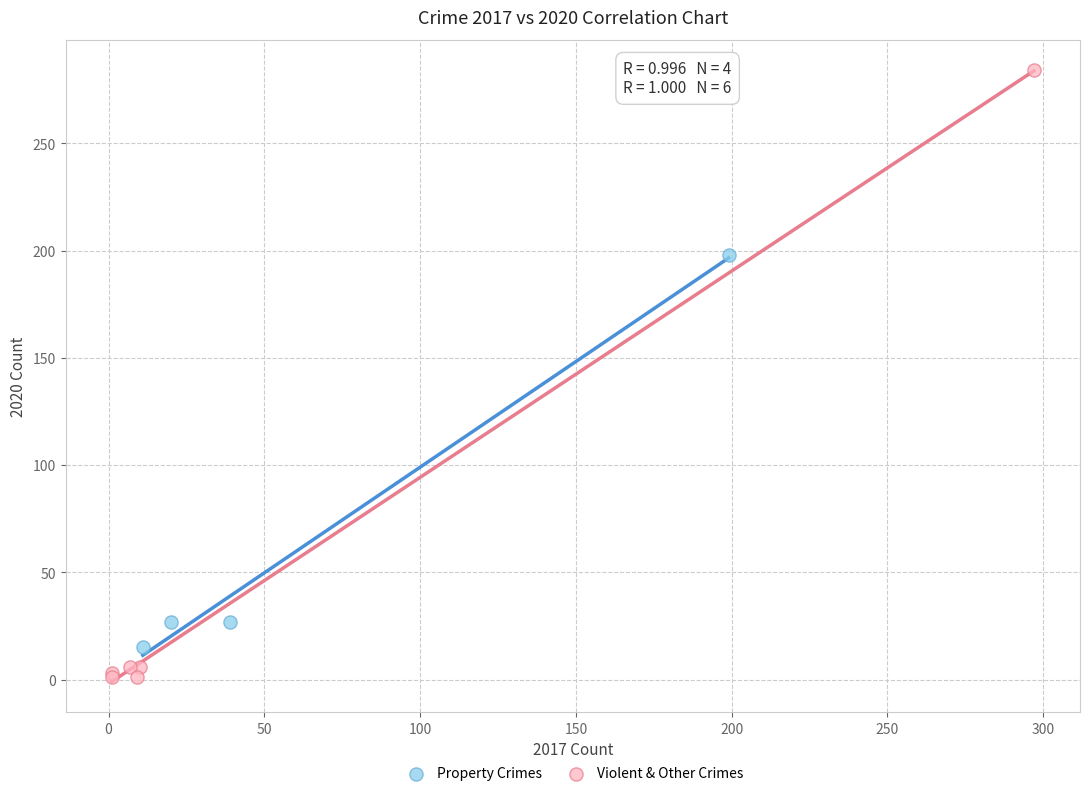

Which series has the largest Y range (max minus min)?

Violent & Other Crimes